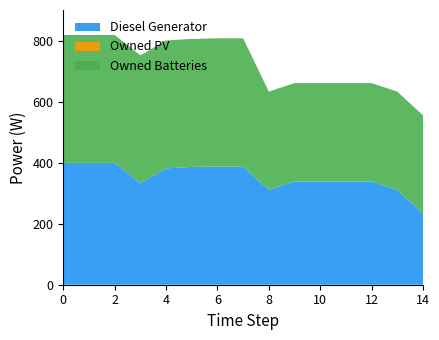

Does the chart display data point markers on the line(s)?

No